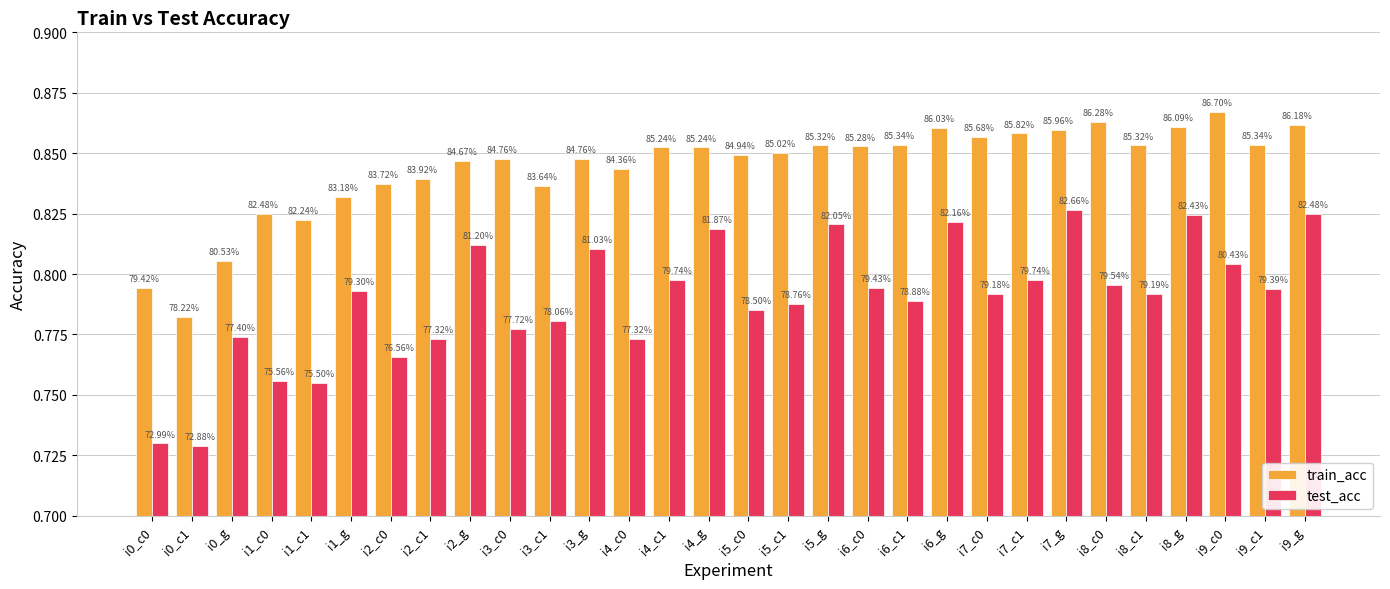

At which label does train_acc reach its peak?

i9_c0